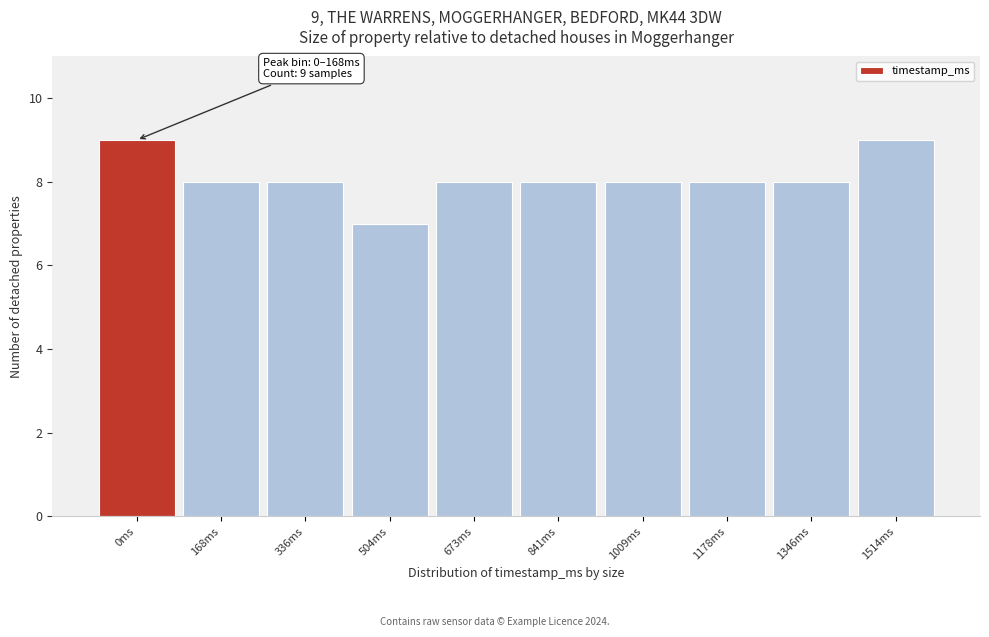

Reading left to right, transcribe all the data shown in this chart.

0ms=9	168ms=8	336ms=8	504ms=7	673ms=8	841ms=8	1009ms=8	1178ms=8	1346ms=8	1514ms=9